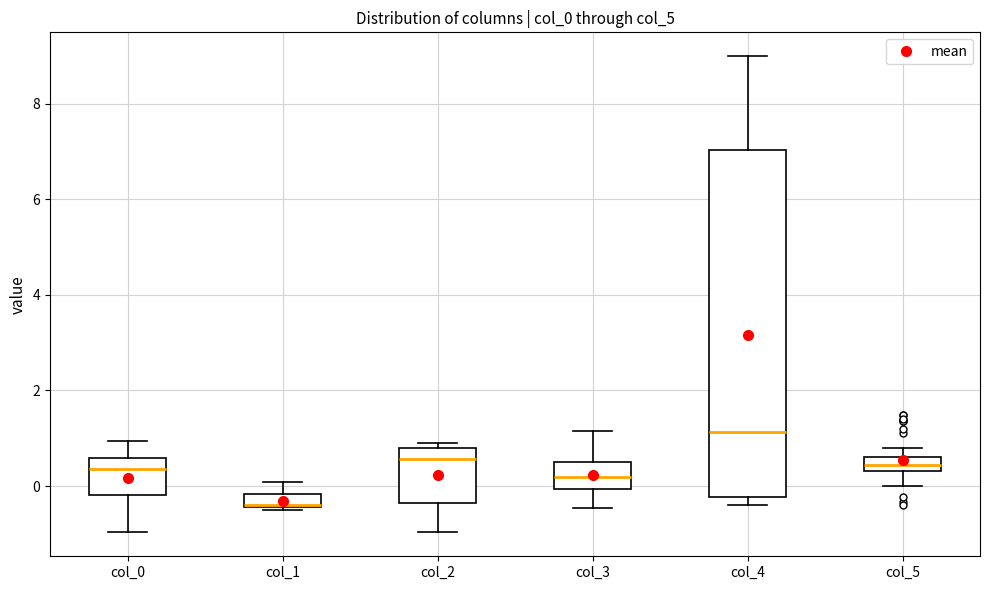

Where is the lower edge of the box for col_5 on the y-axis? The values are not printed on the chart, so give them approximately, as read against the axis.

0.4